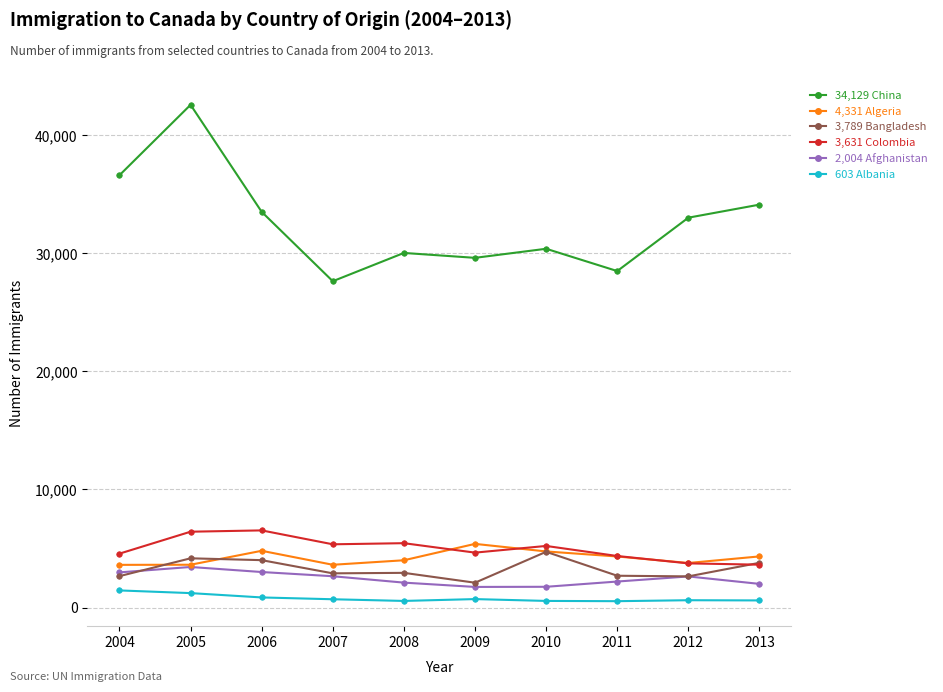

What is the greatest value displayed?

42584